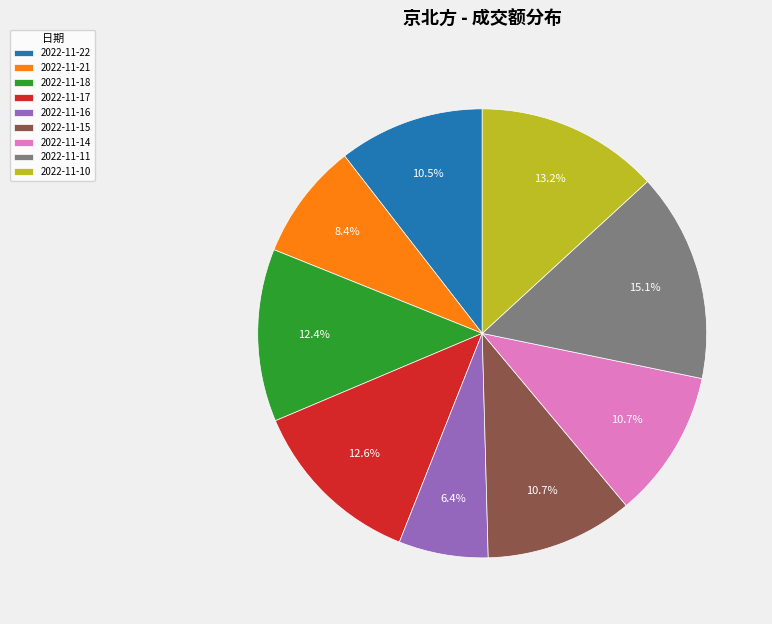

To the nearest percent, what is the combined percentage of 2022-11-15 and 2022-11-11?

26%